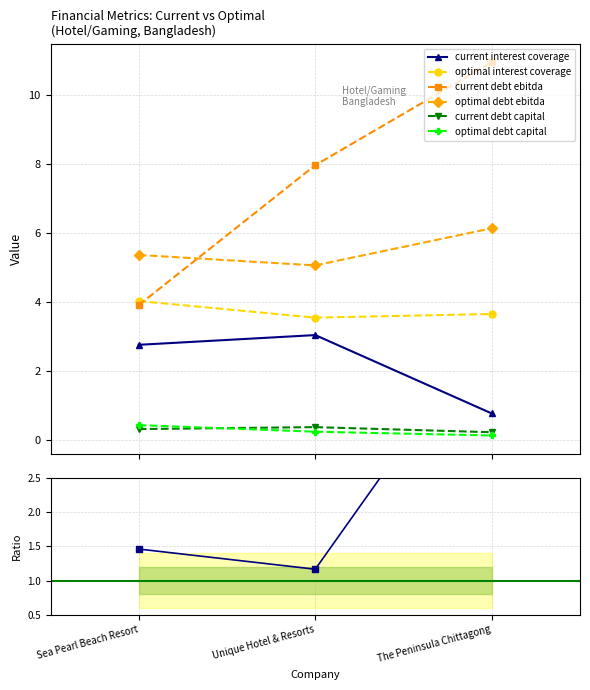

What is the difference between the maximum and minimum values in the optimal_interest_coverage series?

0.5